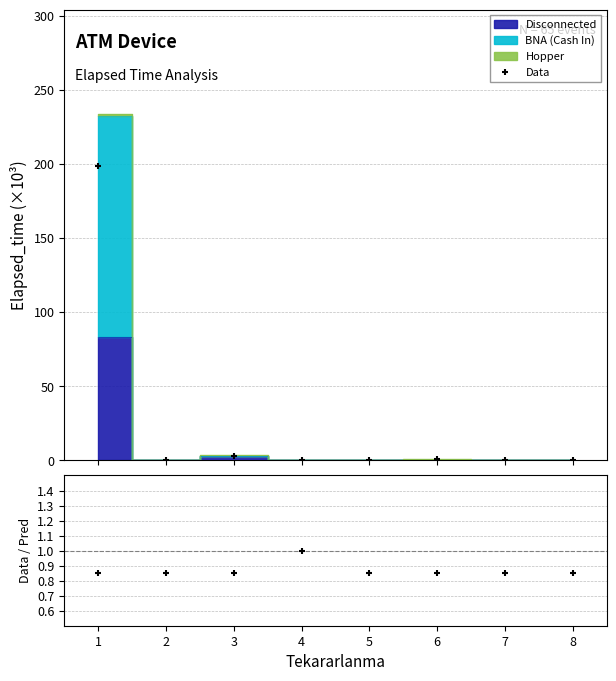

Which series has the largest total across all categories?

Data